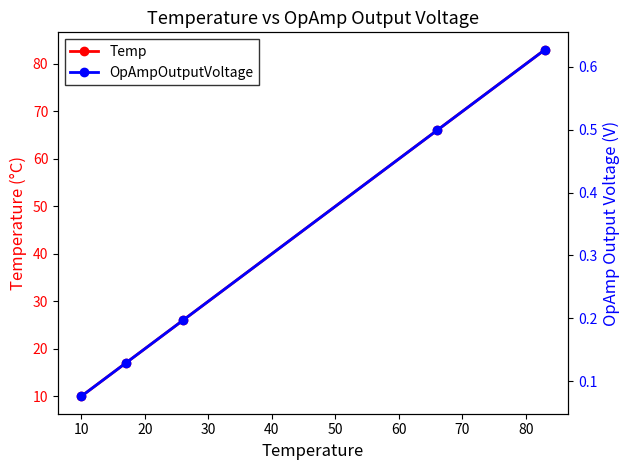

True or false: Temp has more than 1 points higher than both neighbors.

False